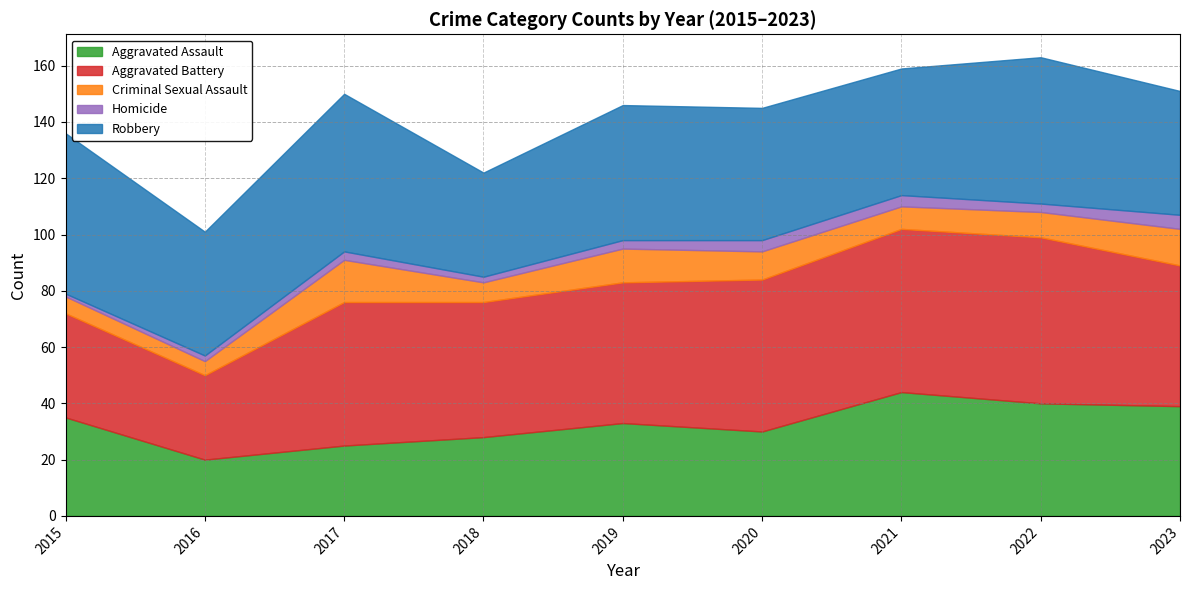

Does the chart have visible grid lines?

Yes